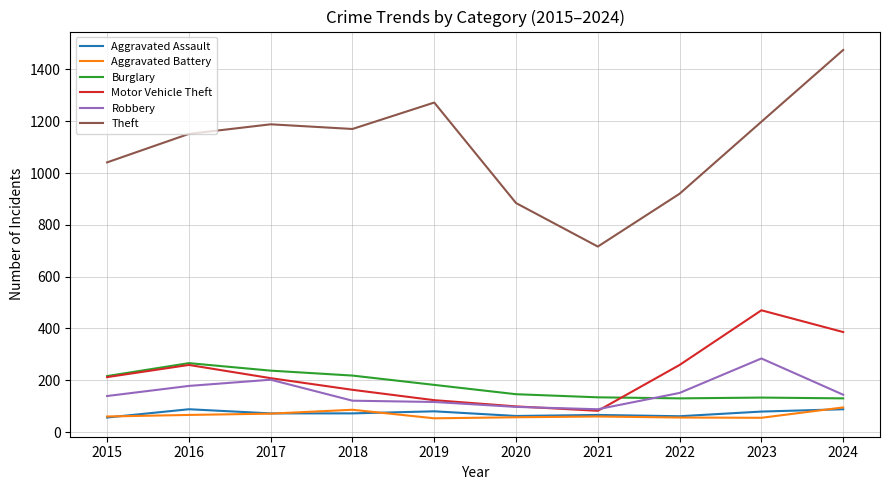

Is this an area chart (filled region under the line)?

No